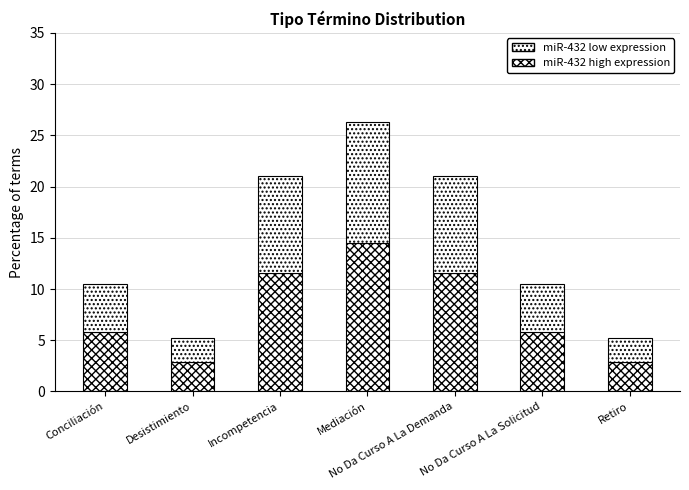

What is the label of the 1st bar from the right?

Retiro